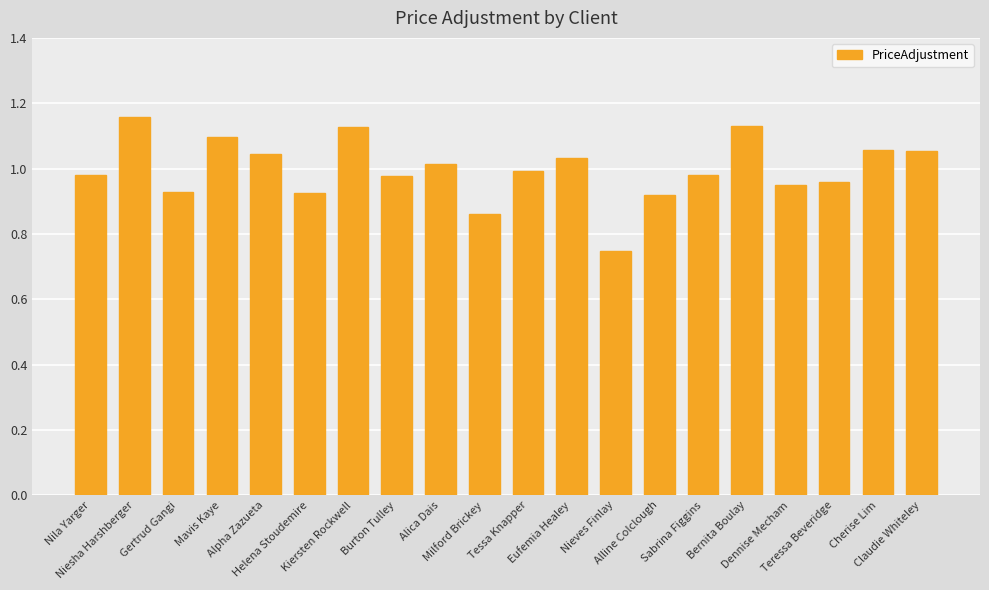

What is the difference between the second highest and minimum values?

0.4